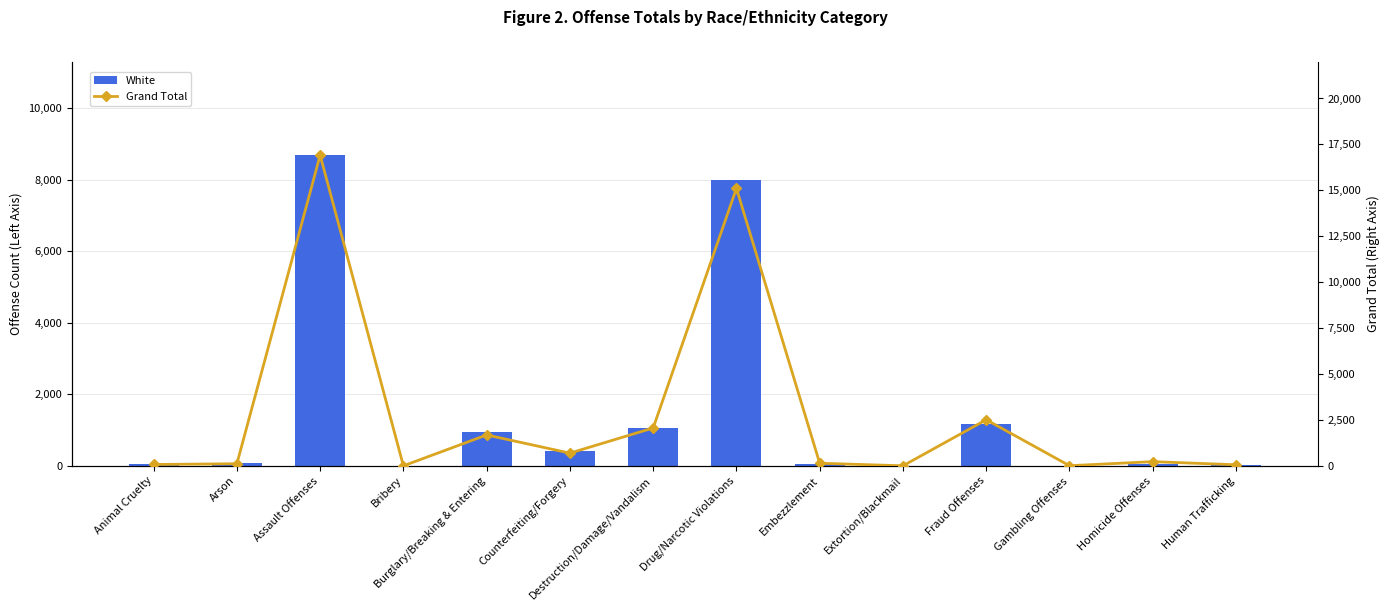

Reading right to left, transcribe all the data shown in this chart.

White: 16	57	0	1165	0	55	7988	1064	422	947	1	8688	67	41
Grand Total: 59	229	8	2510	3	143	15105	2062	692	1683	1	16912	114	75